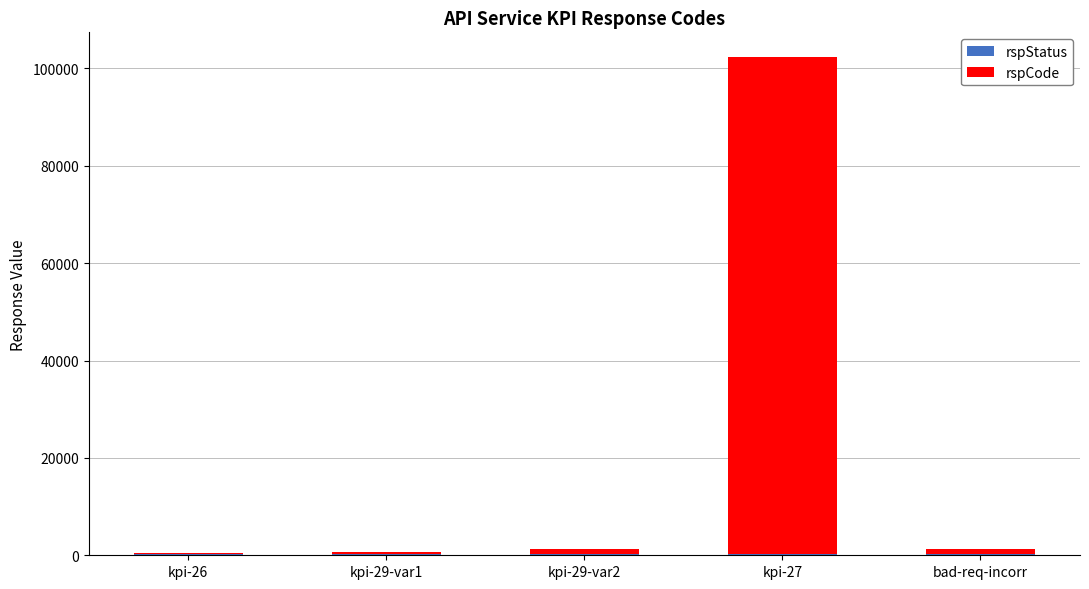

At which category is the sum across all series the highest?

kpi-27